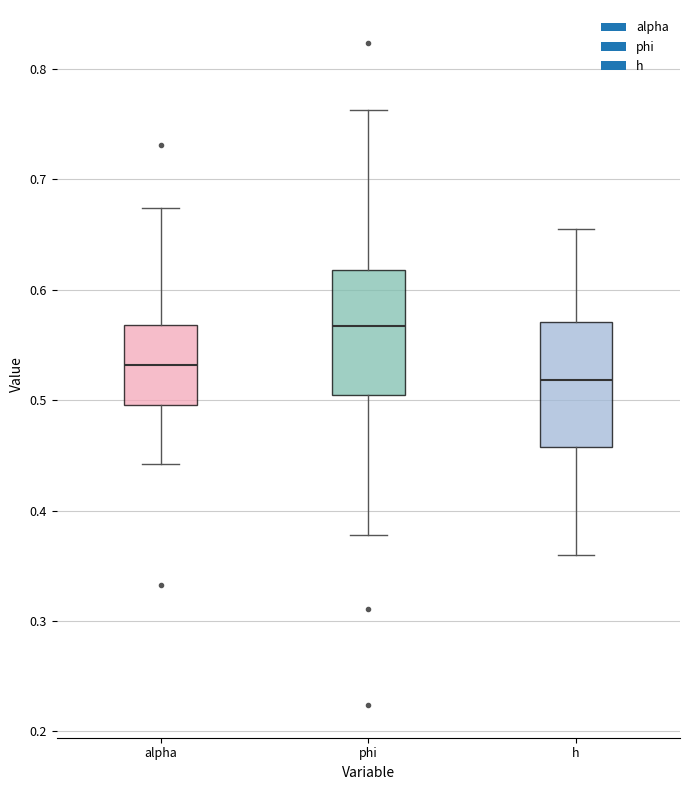

Where is the lower edge of the box for phi on the y-axis? The values are not printed on the chart, so give them approximately, as read against the axis.

0.50